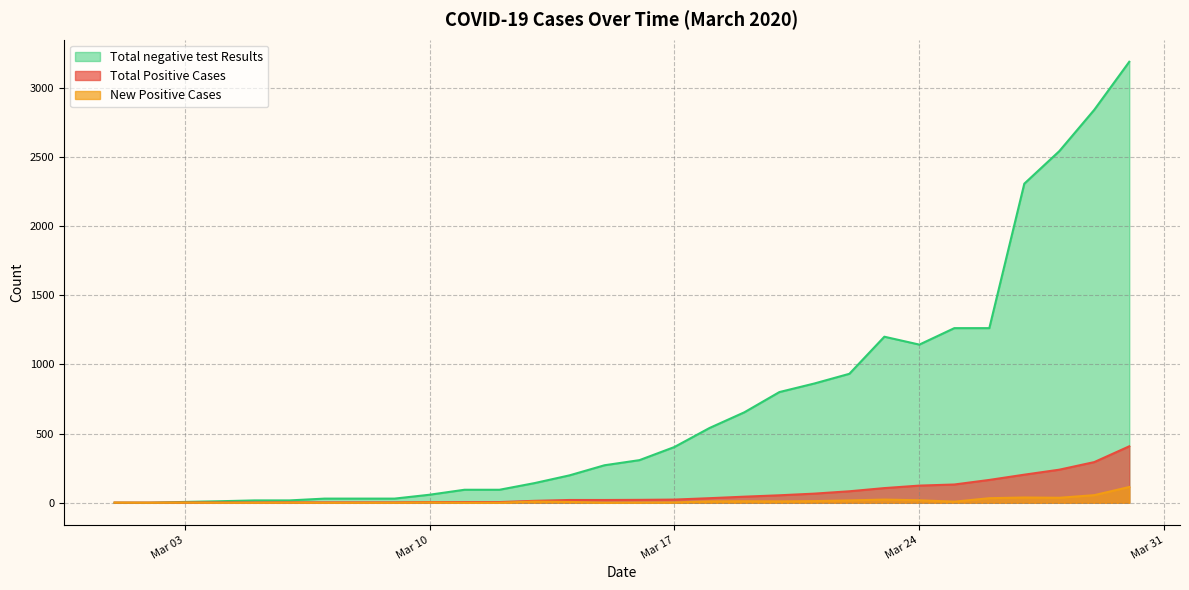

Which category has the lowest value across all series?

2020-03-02